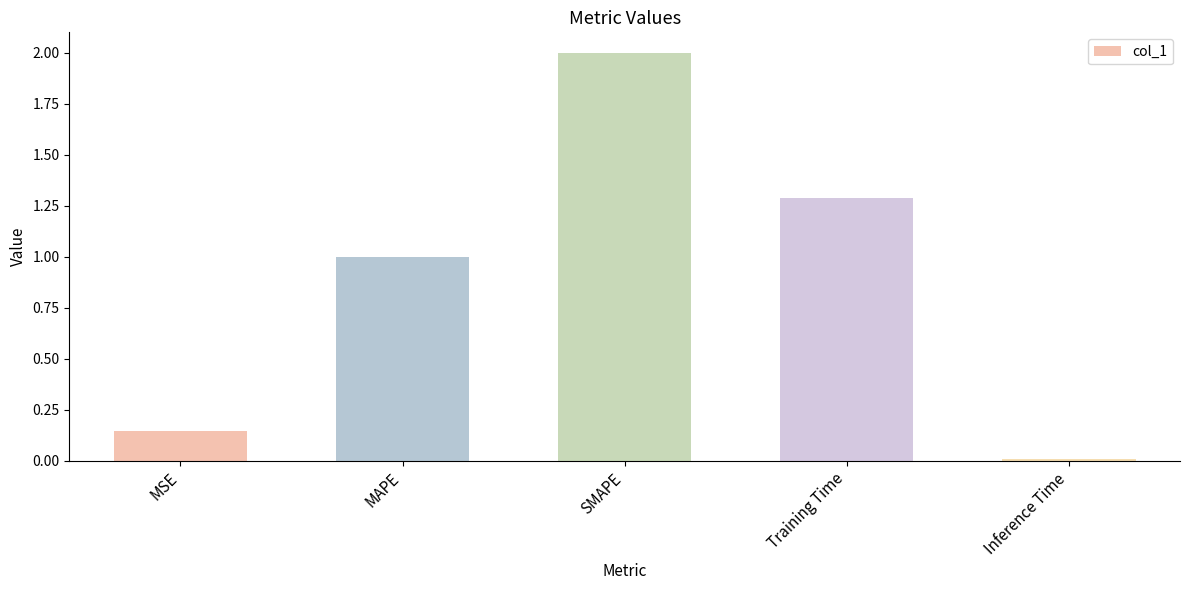

How many values are below 1?

2